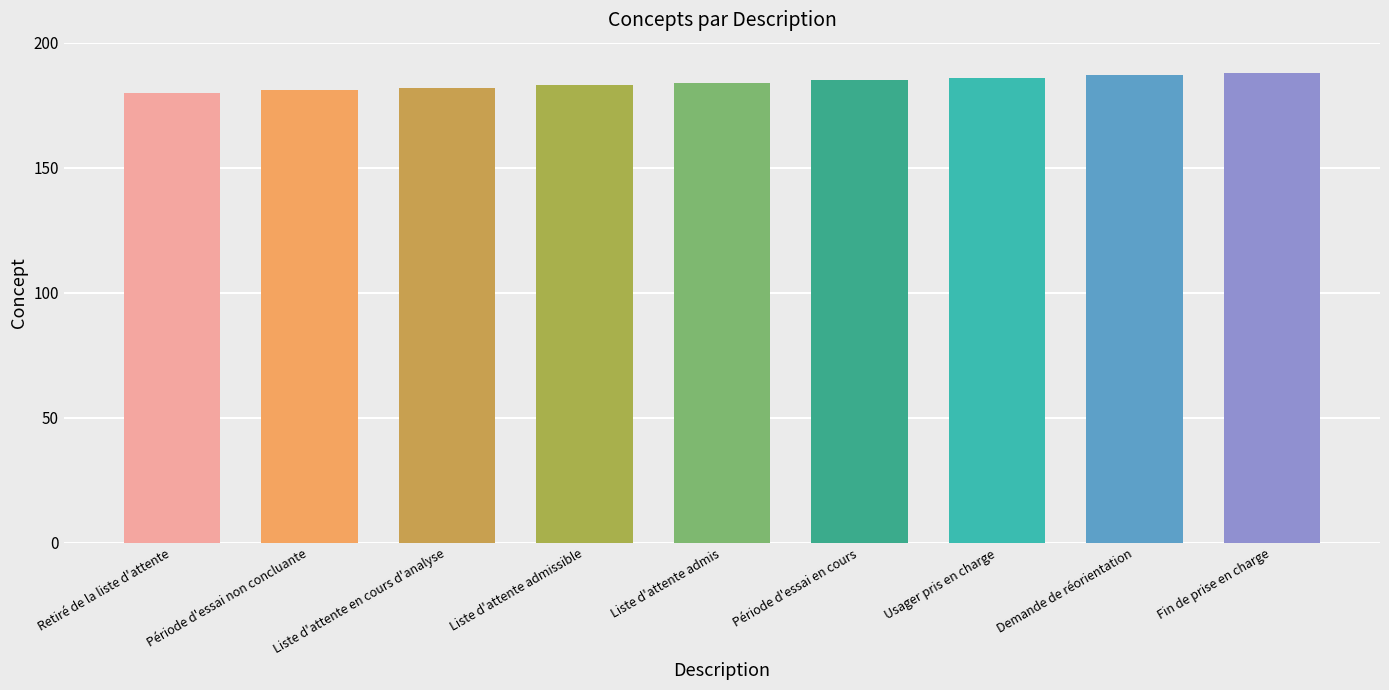

True or false: the data shows 188 at Fin de prise en charge.

True